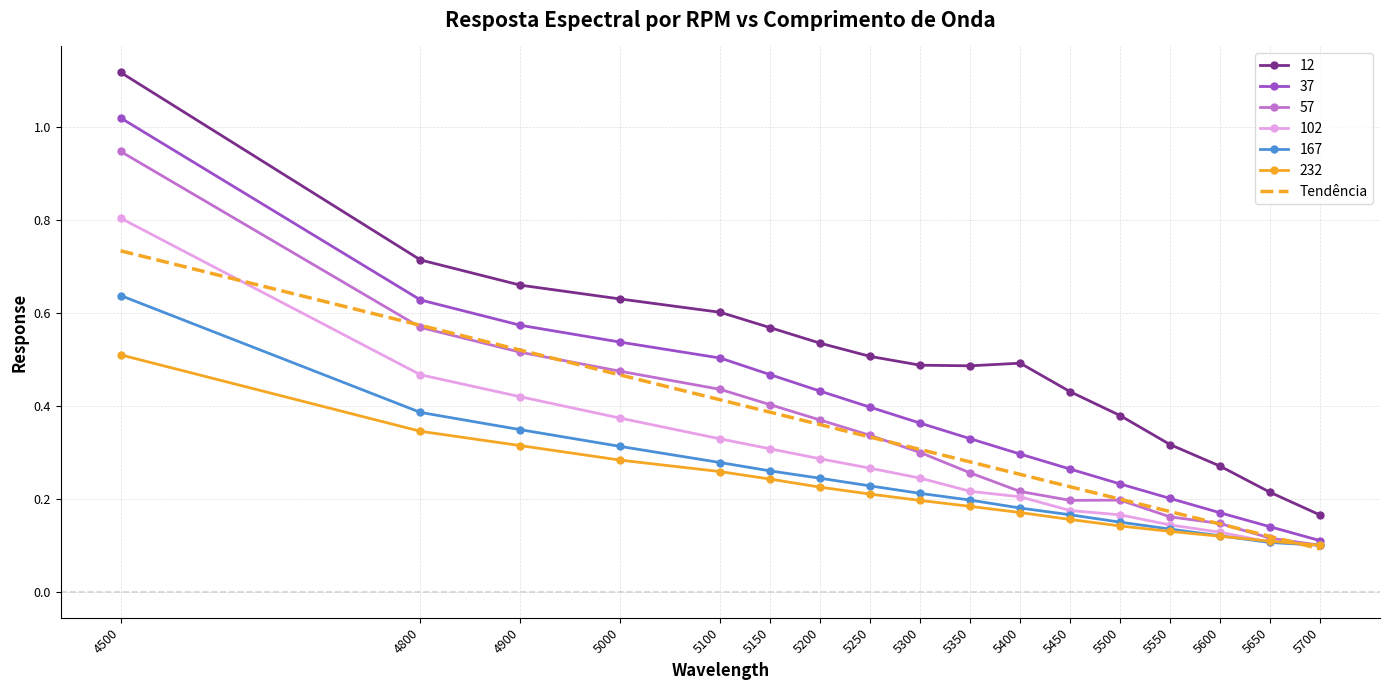

At which label does 37 reach its peak?

4500